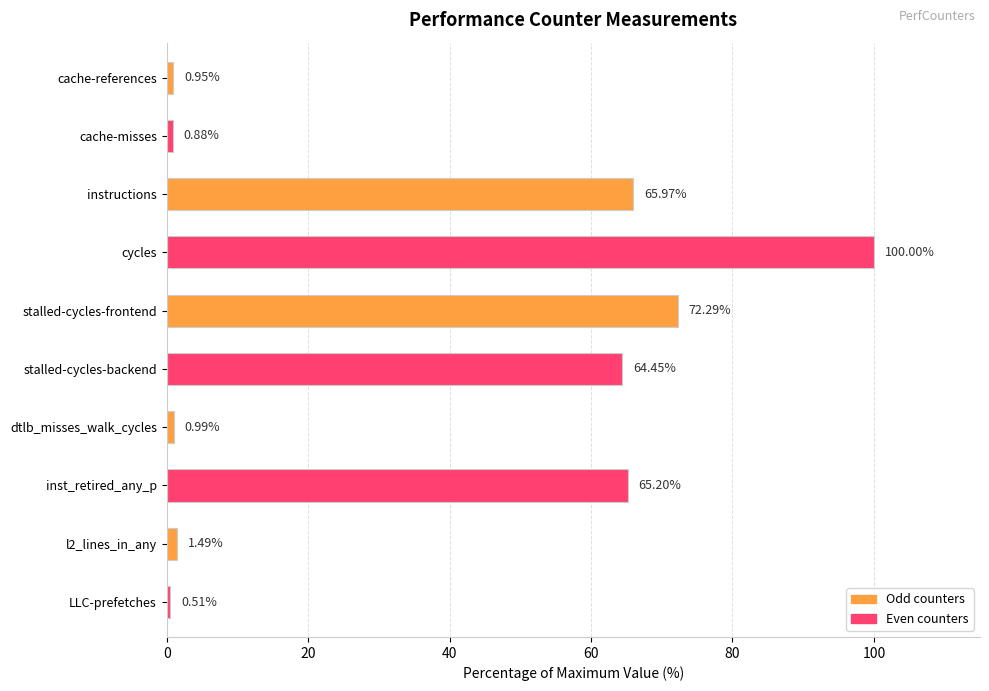

Does the chart contain any negative values?

No